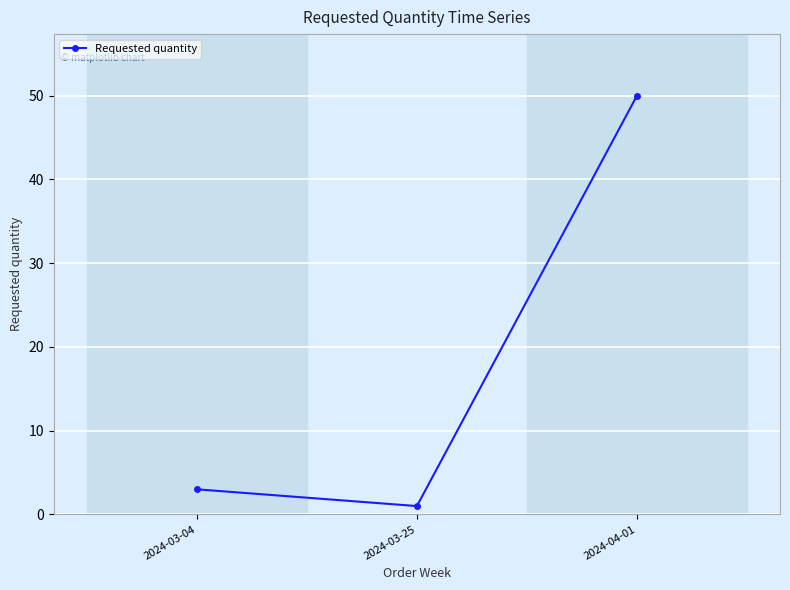

Rank the categories by value from lowest to highest.

2024-03-25, 2024-03-04, 2024-04-01